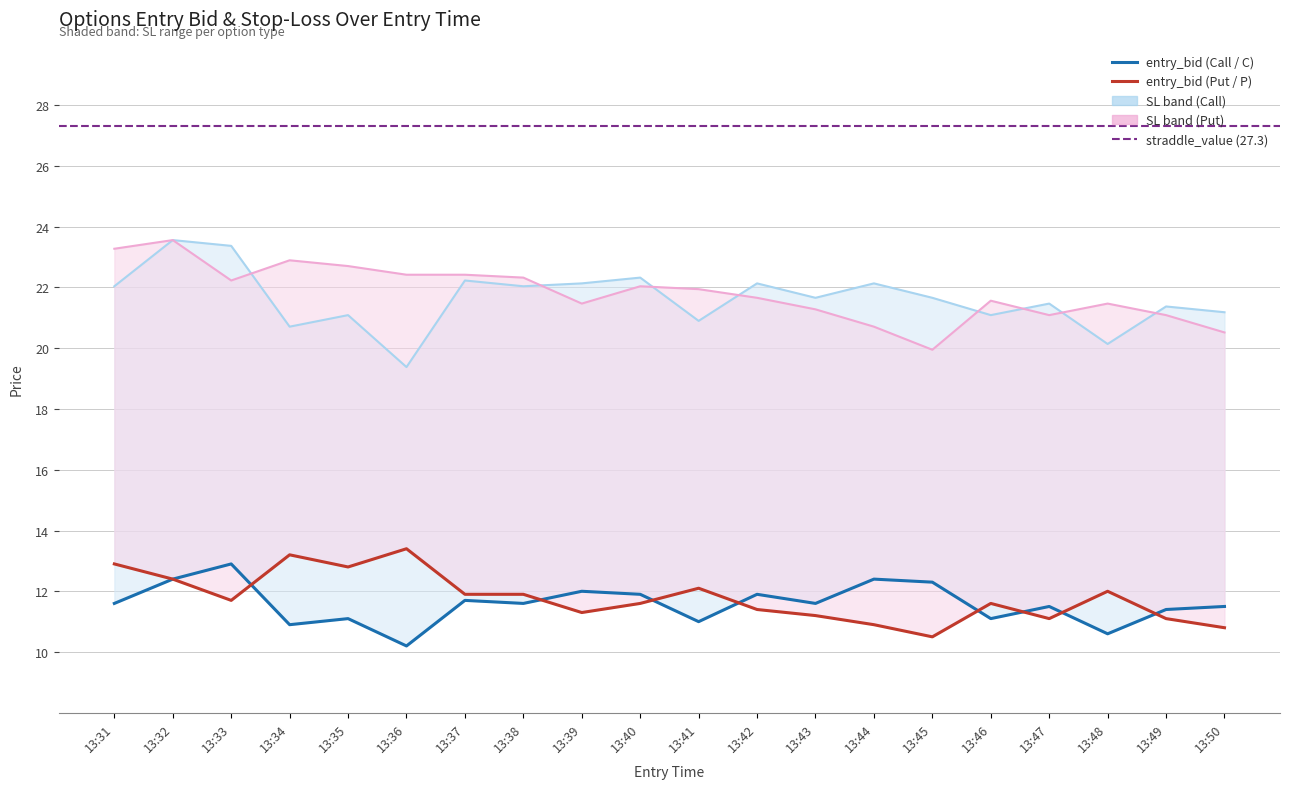

Read the sl_C value at 13:47.

21.5